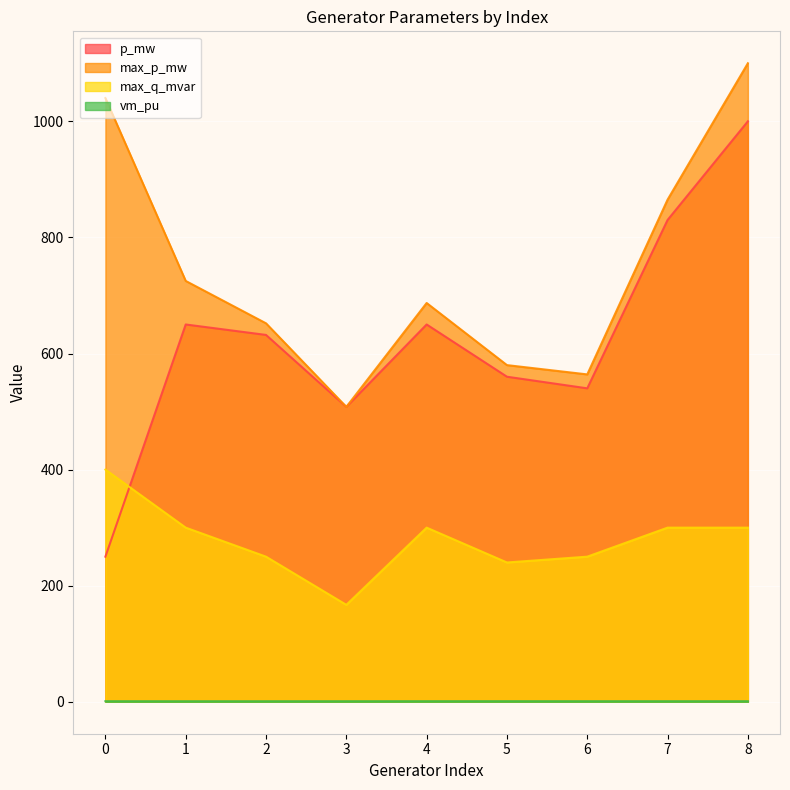

List the series in order of their peak value, lowest first.

vm_pu, max_q_mvar, p_mw, max_p_mw